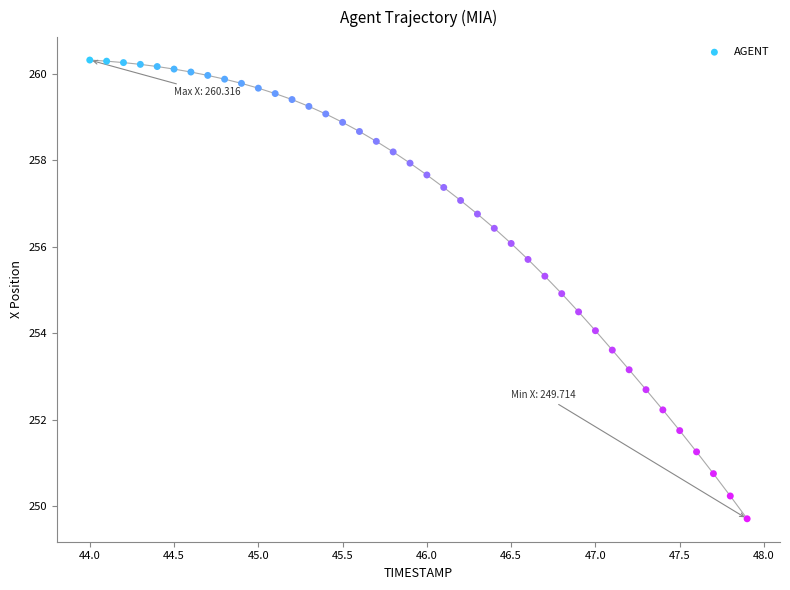

What is the range of Y values (max minus min)?

10.6